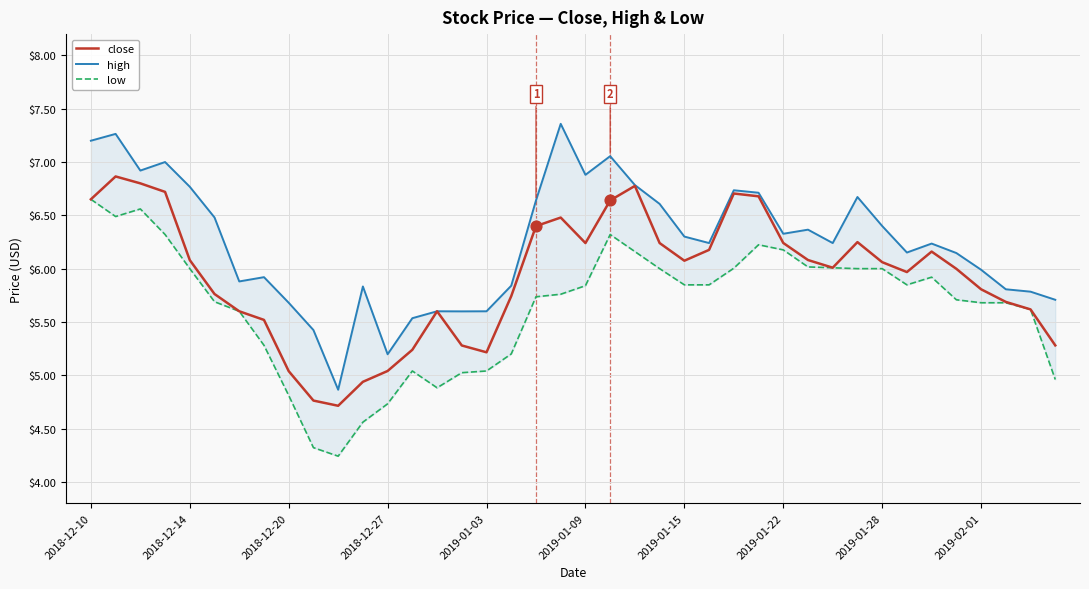

Which series has the largest total across all categories?

high